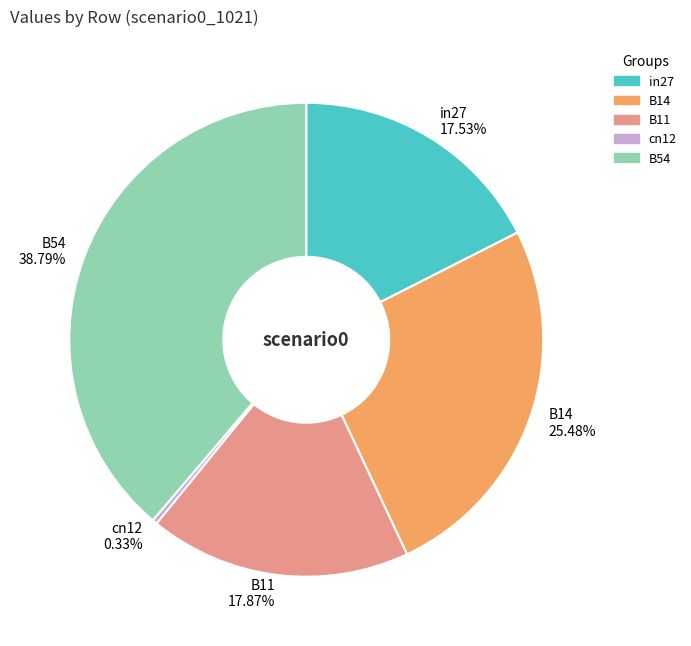

How much of the chart is everything except cn12?

99.7%